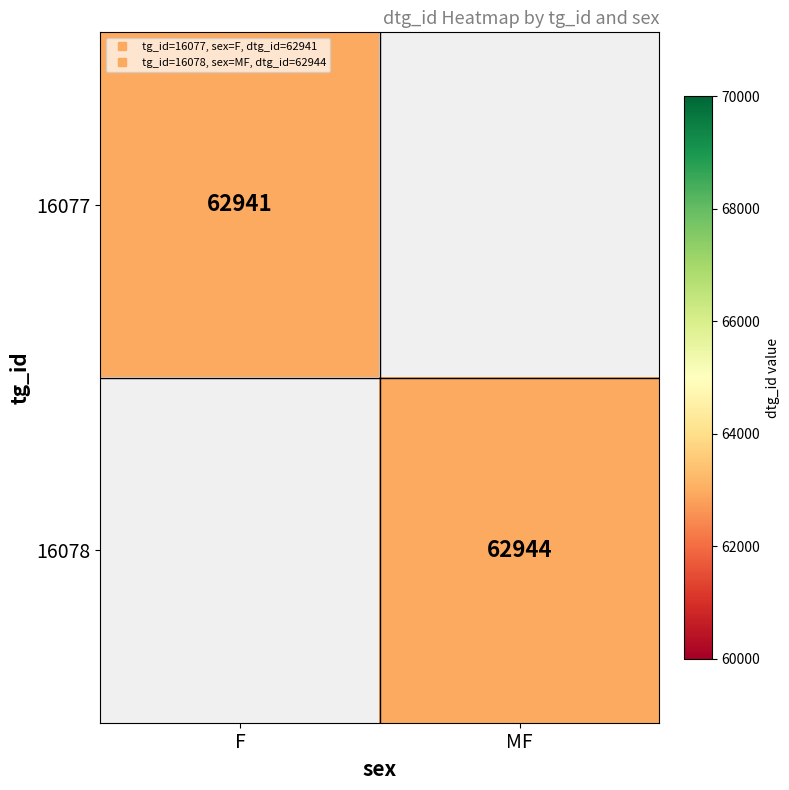

What is the minimum value shown in the chart?

62941.0